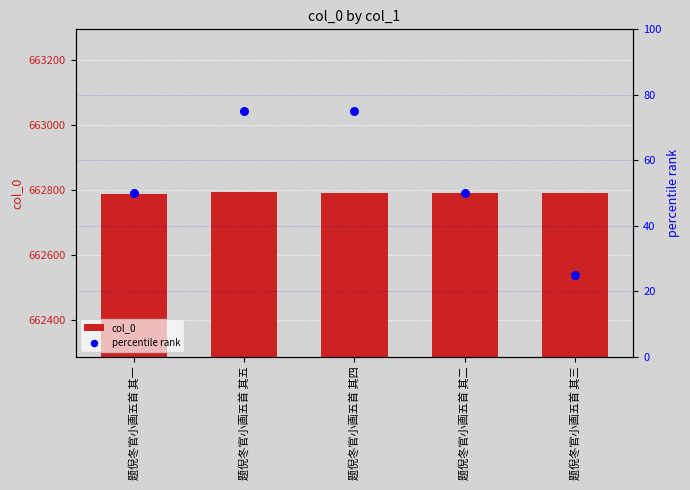

Which series has the widest spread of Y values?

percentile rank